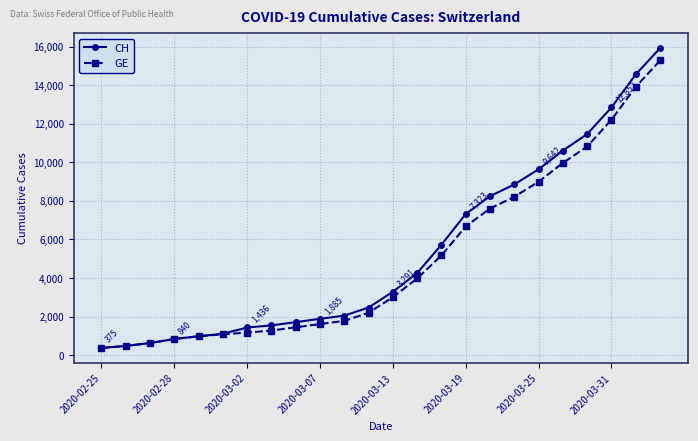

What is the maximum value shown in the chart?

15926